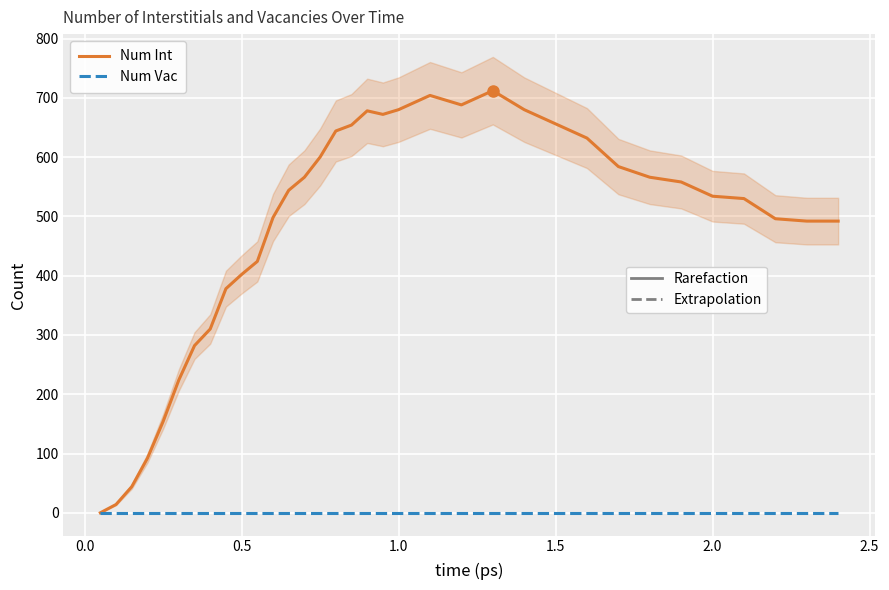

Count the number of data series in this chart.

2